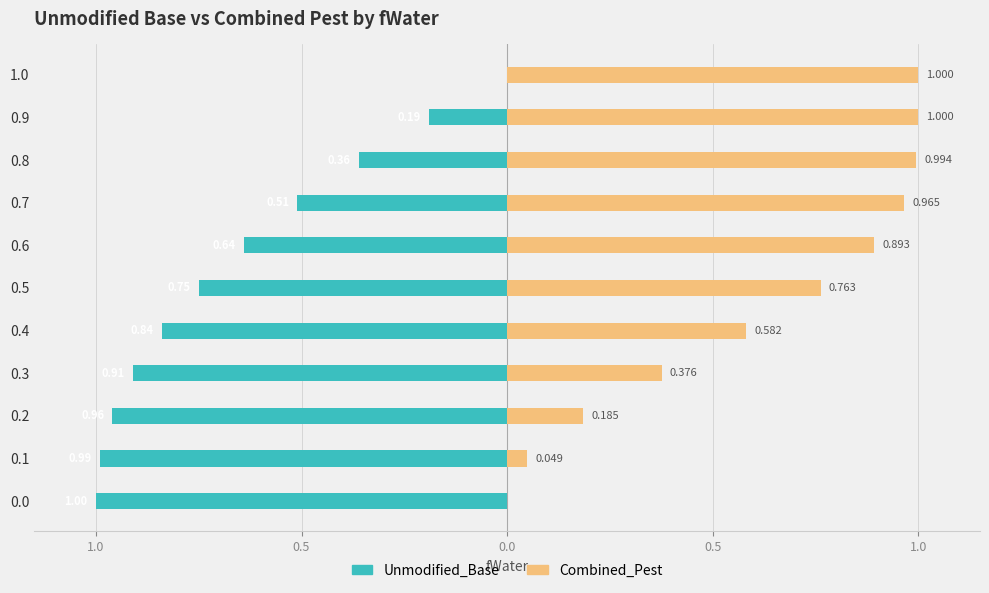

What is the difference between the maximum and minimum values in the Unmodified_Base series?

1.0